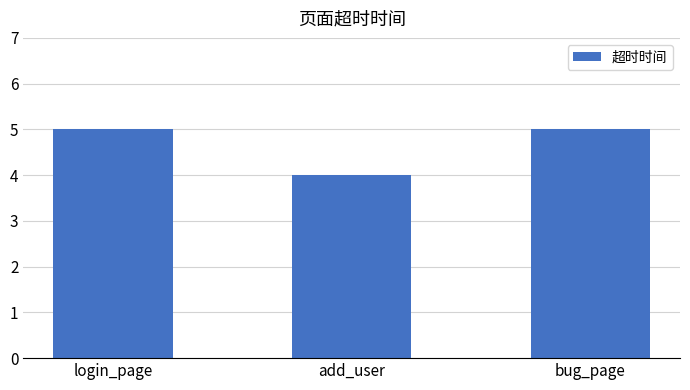

The value at bug_page is 8. True or false?

False